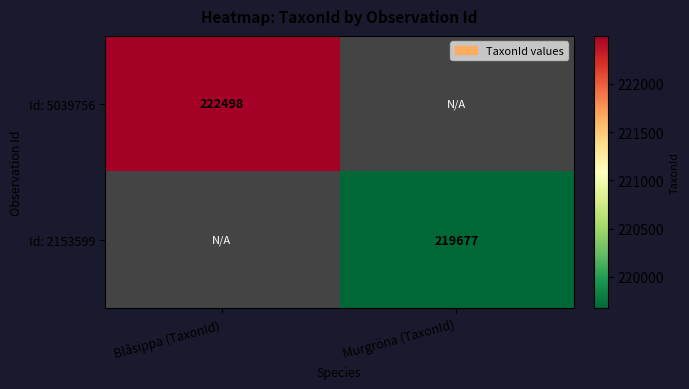

At how many categories does at least one series exceed 220655?

1